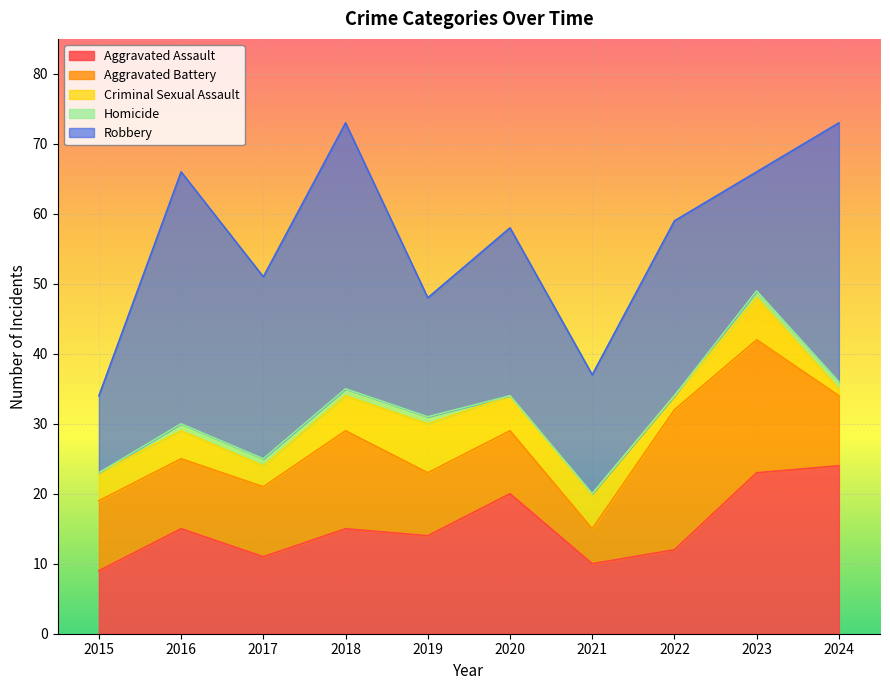

What is the minimum value for Criminal Sexual Assault?

1